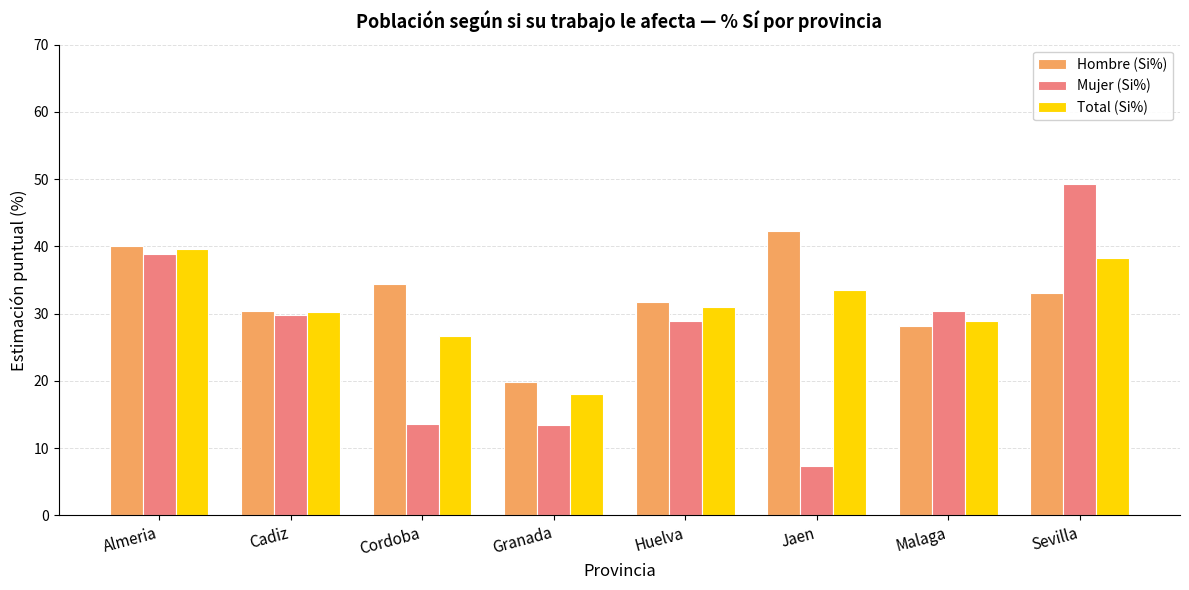

Which label corresponds to the largest value in the chart?

Sevilla